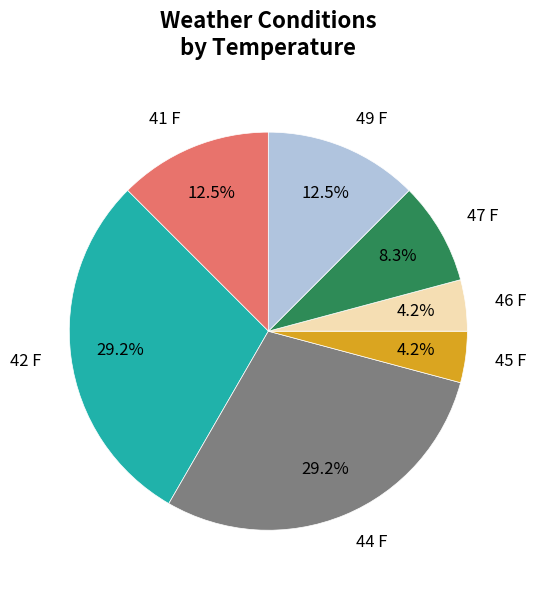

Does 44 F account for over 50% of the chart?

No